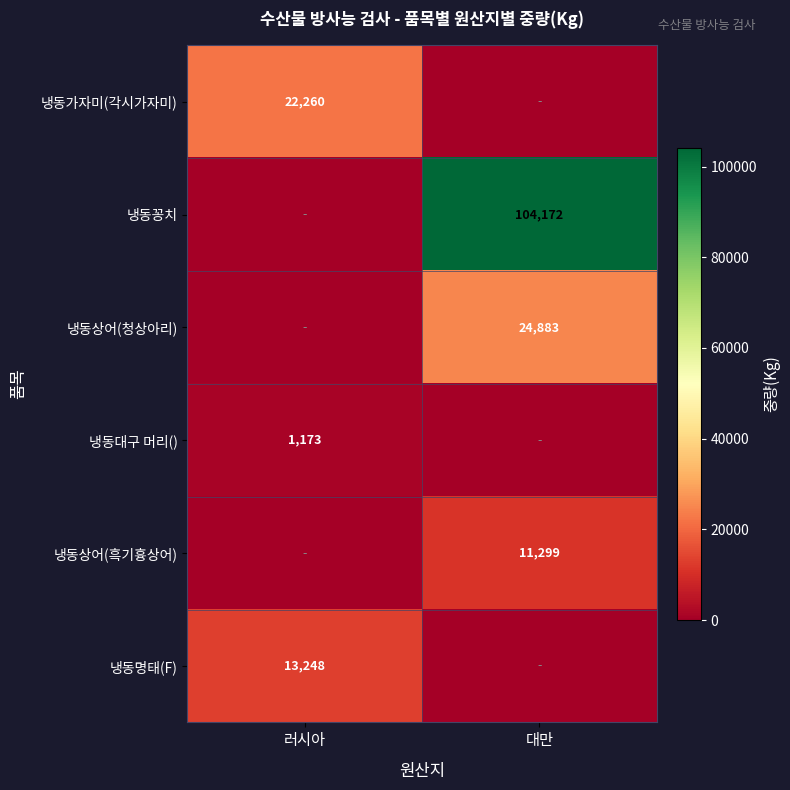

How many categories are shown in the chart?

2